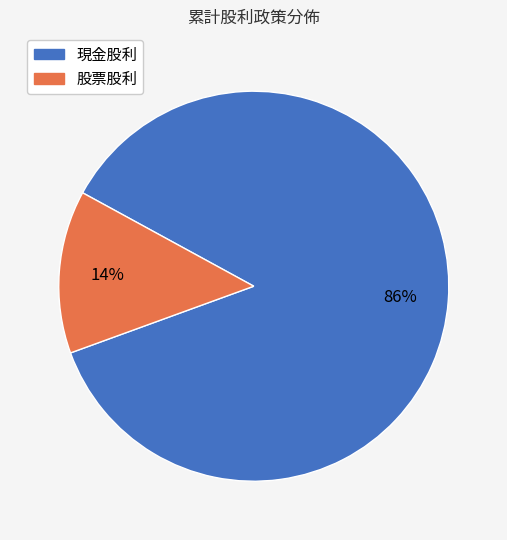

Which slice is the largest?

現金股利